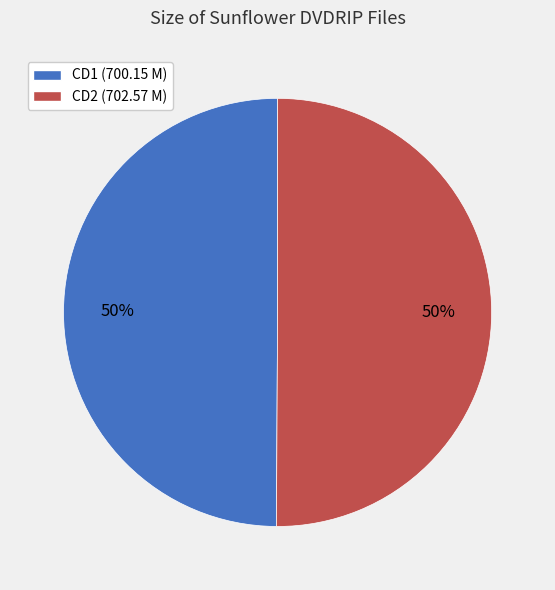

How many slices are in this pie chart?

2